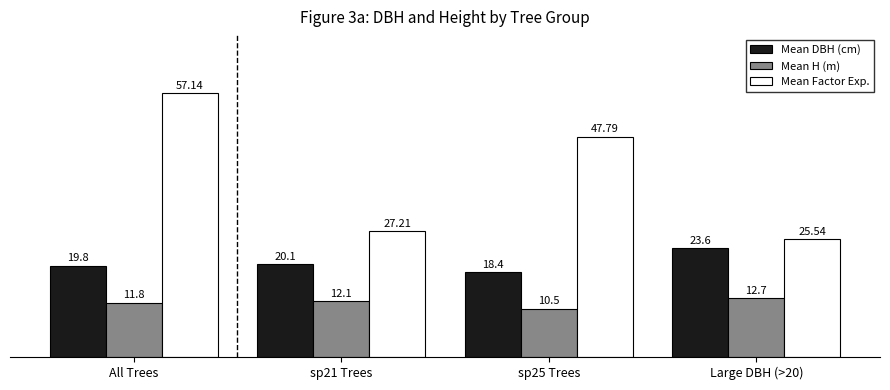

Is the value of Mean H (m) at Large DBH (>20) greater than the value of Mean DBH (cm) at Large DBH (>20)?

No